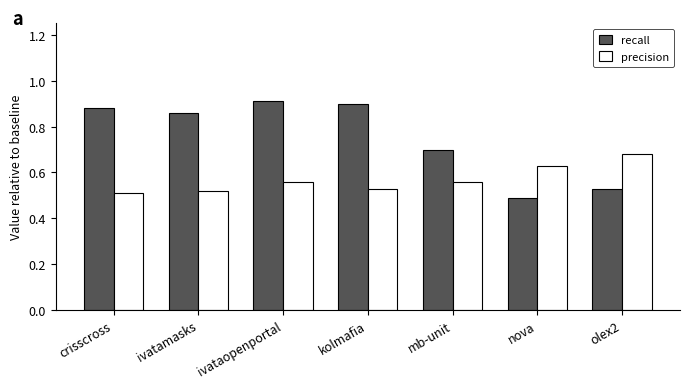

What is the spread (max minus min) of values at kolmafia?

0.4